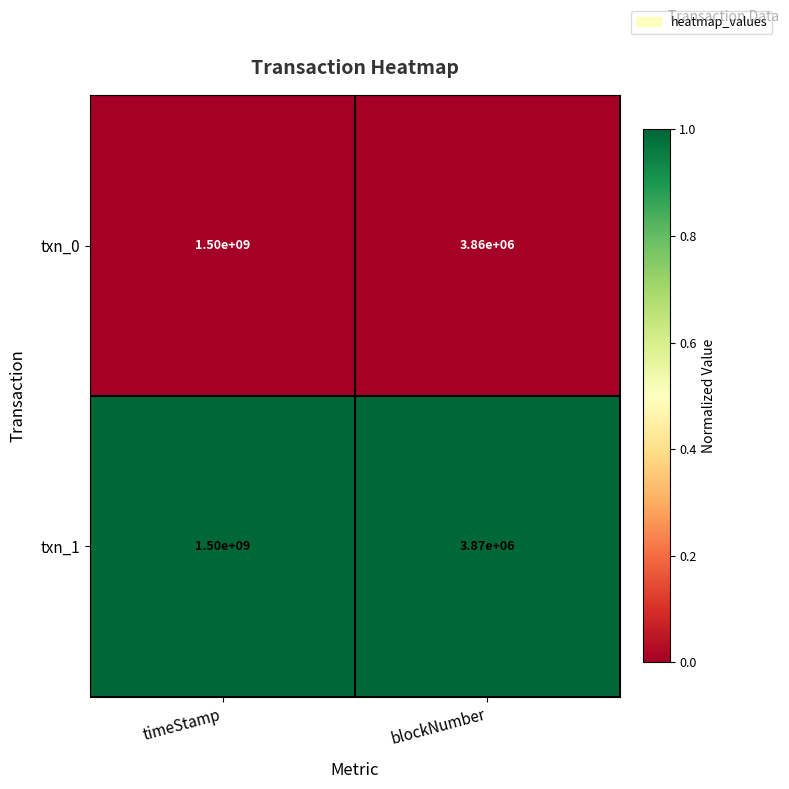

Which category has the lowest value across all series?

blockNumber